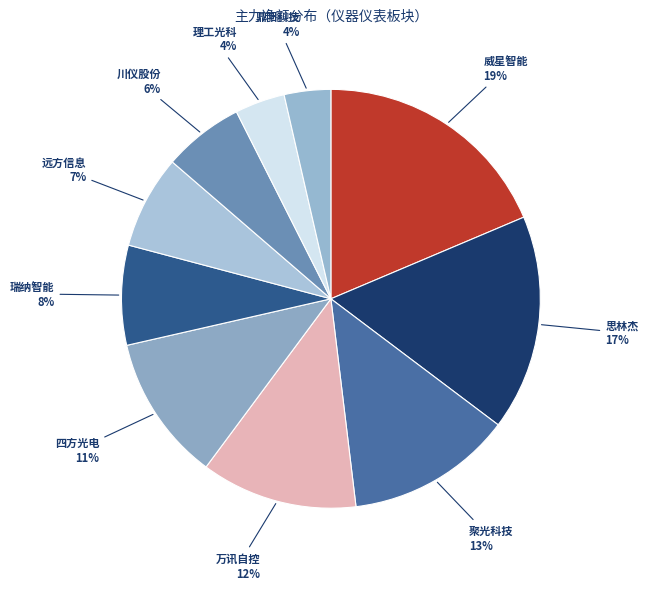

Which slice is the largest?

威星智能